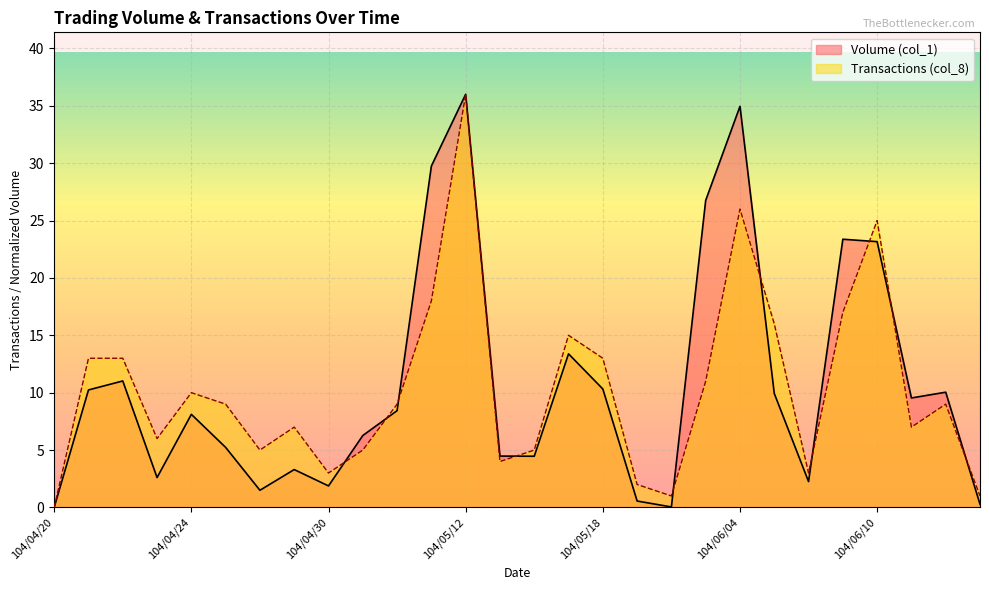

Between 104/05/11 and 104/04/30, which is larger?

104/05/11